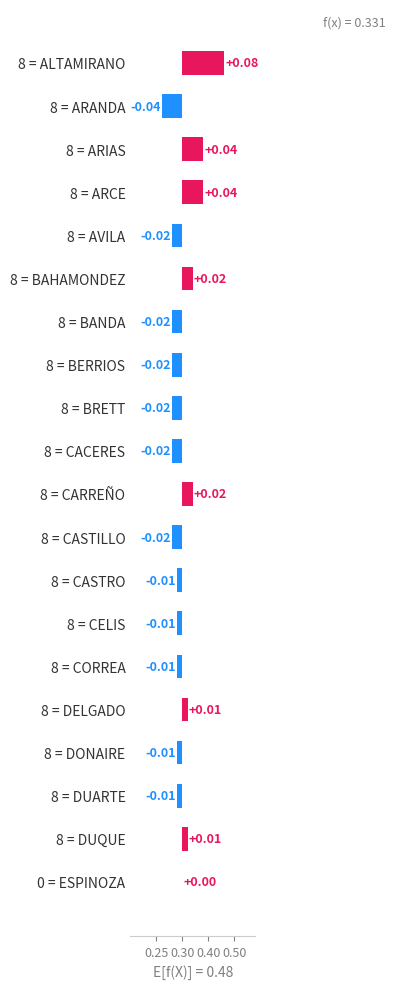

Where does the data first go above 0?

8 = ALTAMIRANO